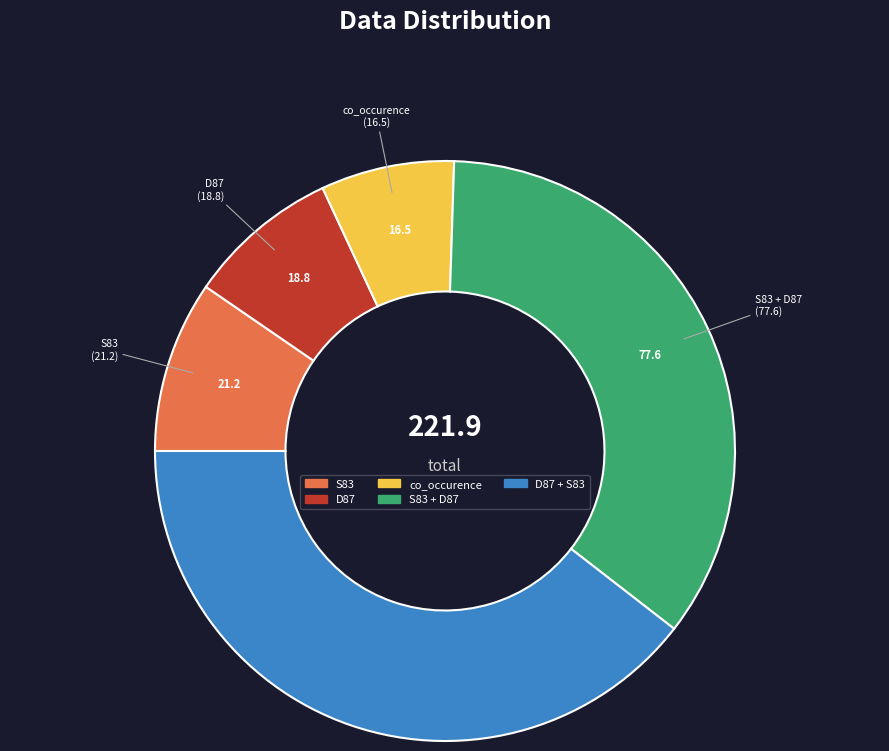

How many segments does this pie chart have?

5